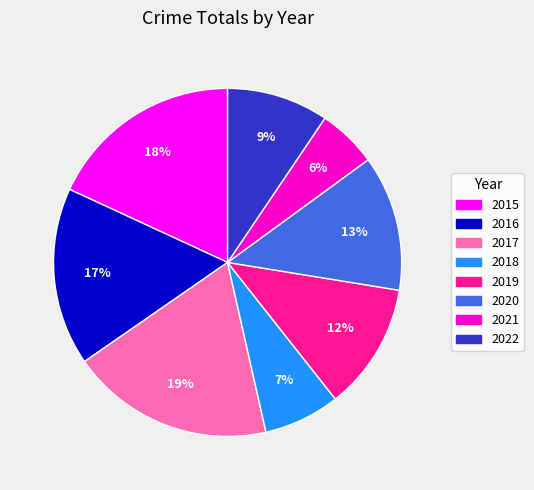

Count the number of slices in the pie.

8